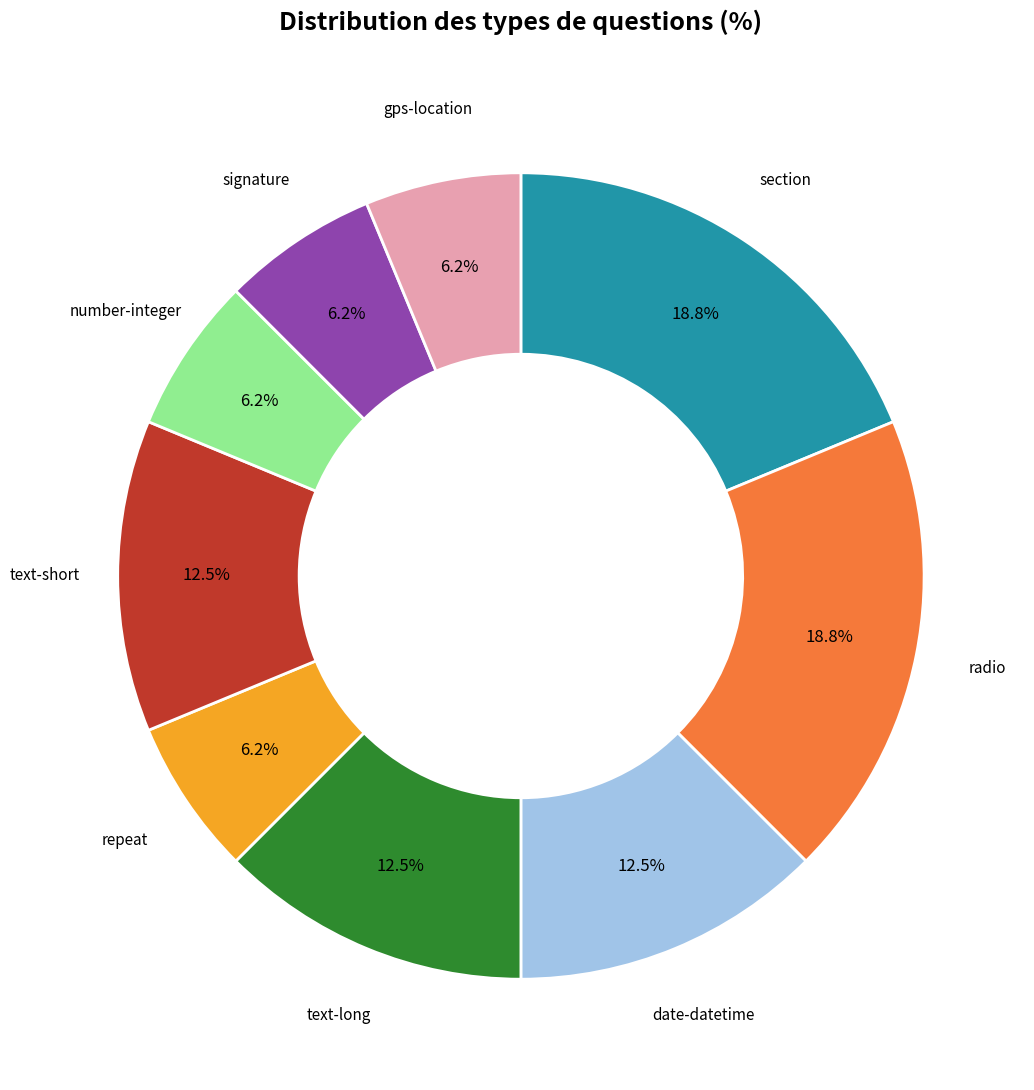

Is there any slice that represents more than half of the pie?

No